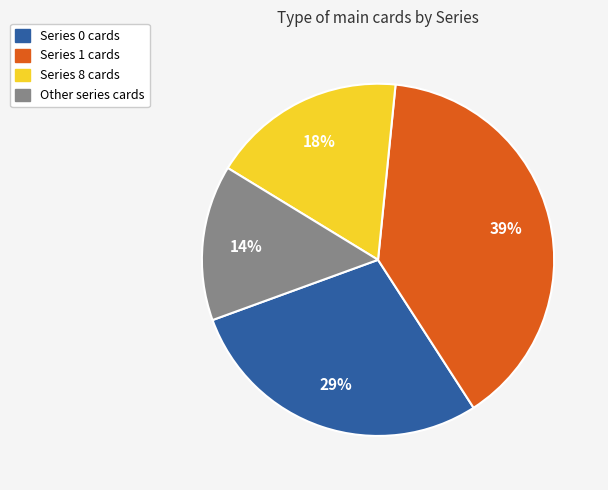

Between Other and Series 8, which is larger?

Series 8